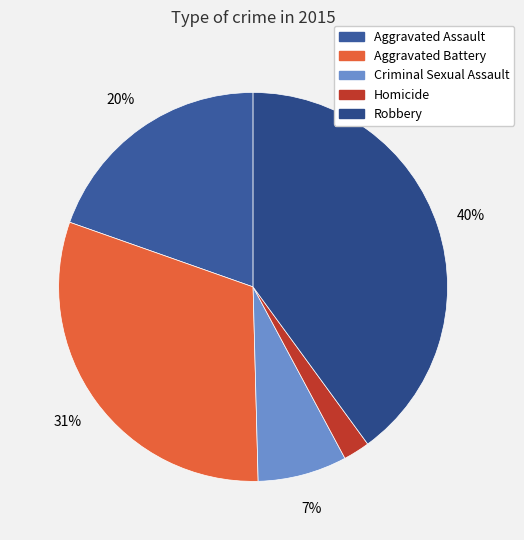

Does Robbery account for over 50% of the chart?

No